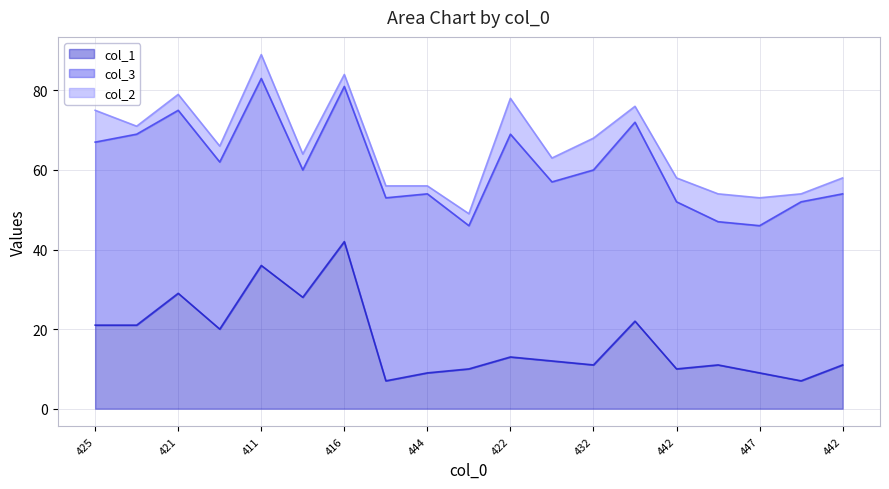

Which category has the lowest value across all series?

429